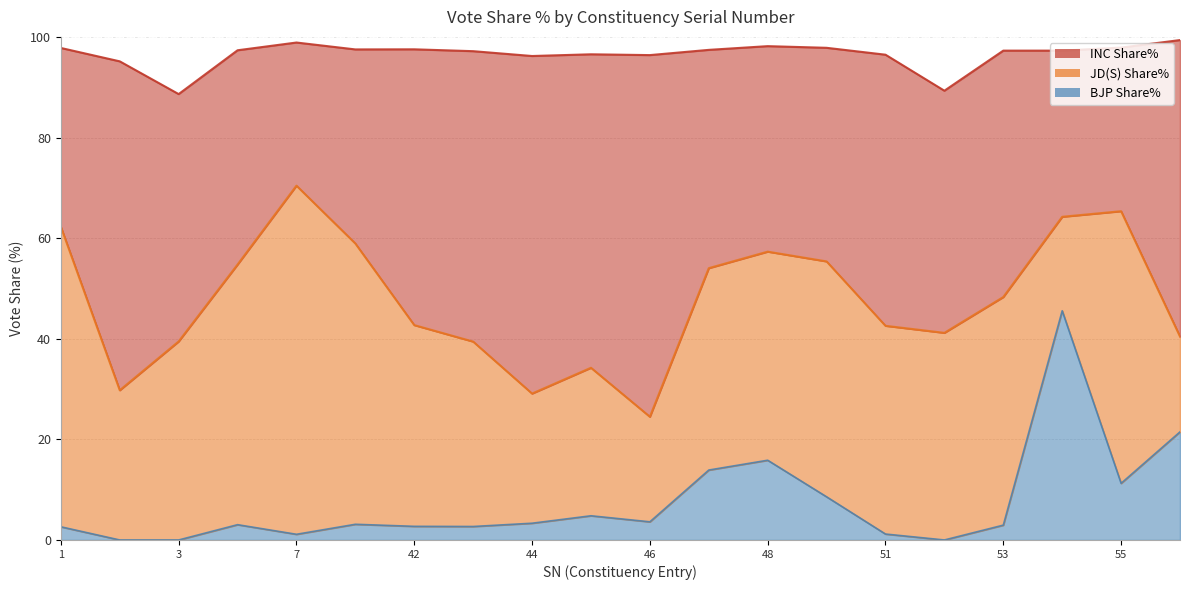

True or false: JD(S) Share% has a value of 25.8 at 44.

True